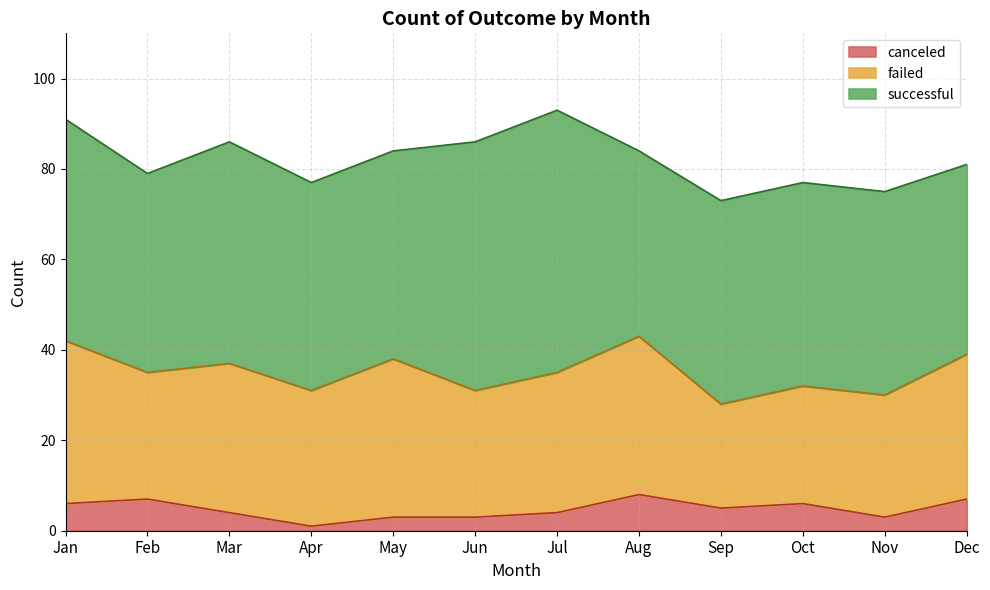

Where is failed nearest to the value 29?

Feb